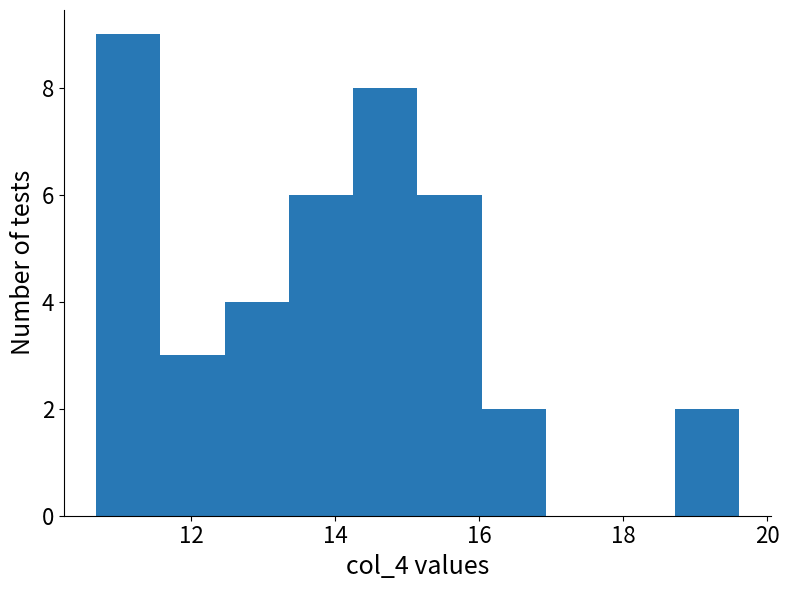

Reading left to right, transcribe this chart: for each bar, give the range it covers on the x-axis and its height. Neither the bar edges nor the heights are printed on the chart, so give them approximately, as read against the axes.

10.6 to 11.6: 9
11.6 to 12.4: 3
12.4 to 13.4: 4
13.4 to 14.2: 6
14.2 to 15.2: 8
15.2 to 16.0: 6
16.0 to 17.0: 2
17.0 to 17.8: 0
17.8 to 18.8: 0
18.8 to 19.6: 2